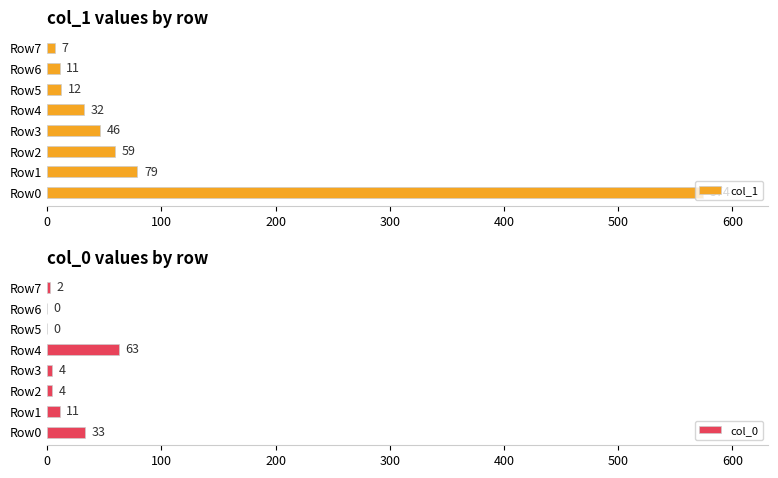

At which label is col_1 closest to 290?

Row1